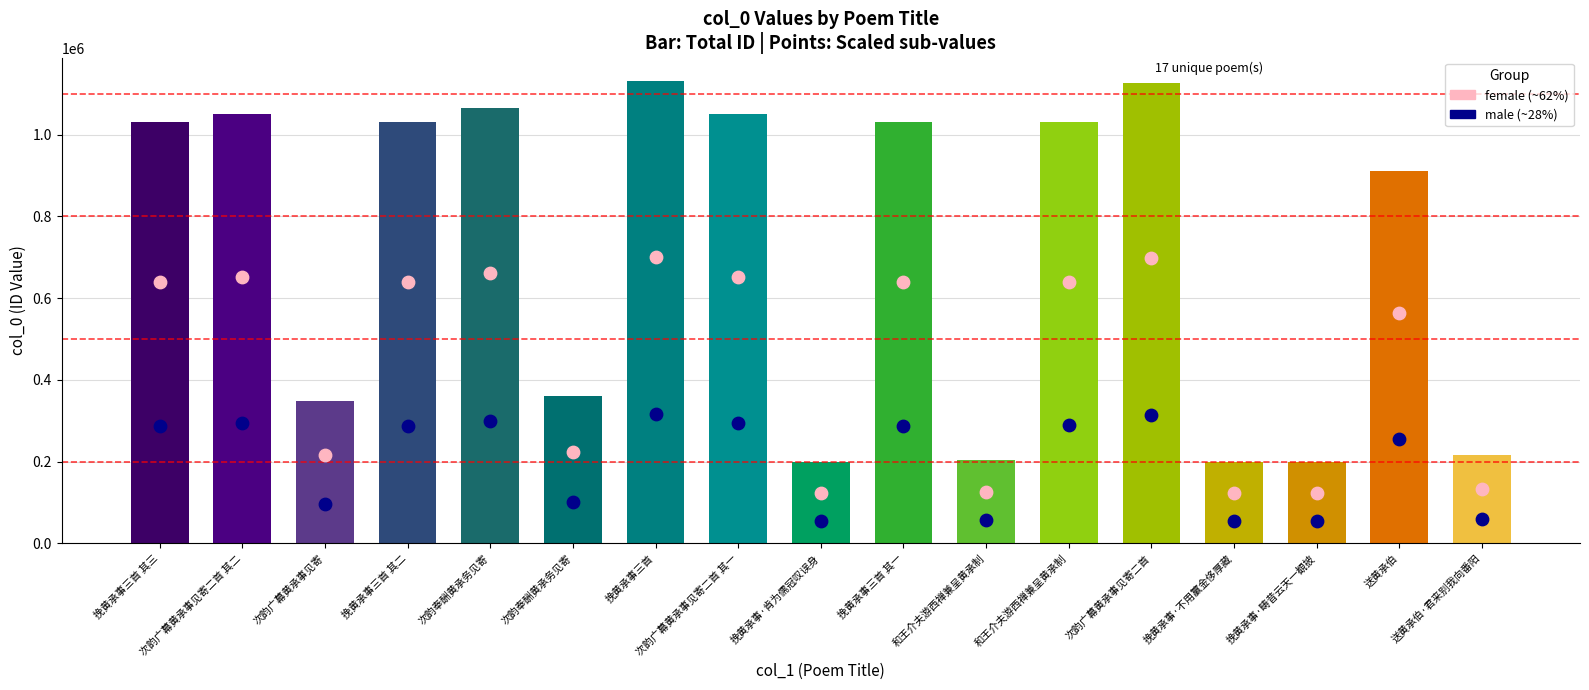

Is the value of male at 送黄承伯·君来别我向番阳 greater than the value of female at 挽黄承事·不用籯金侈厚藏?

No